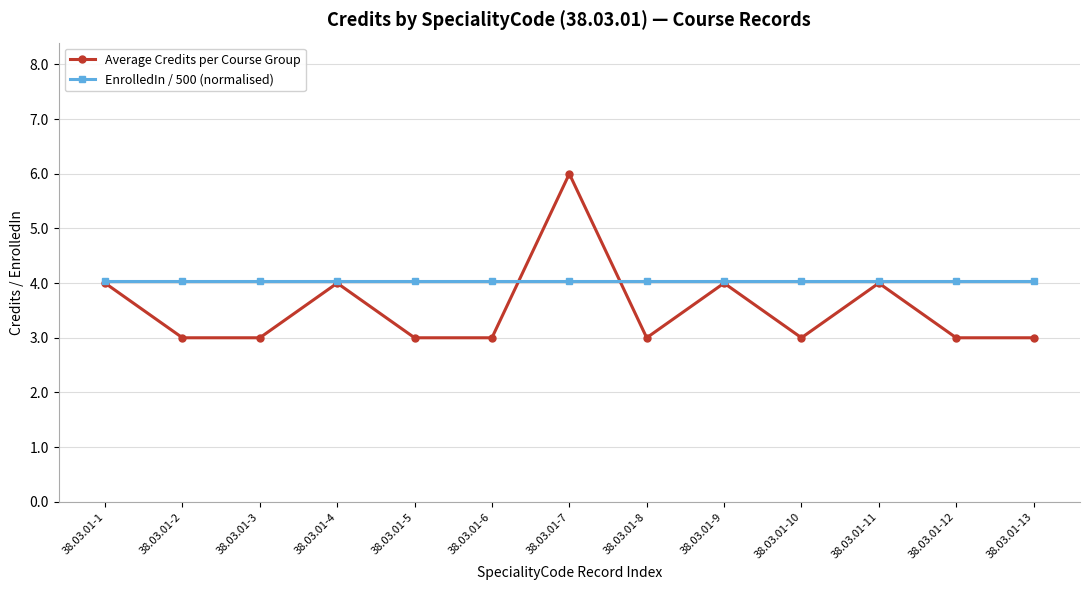

What is the value of the EnrolledIn / 500 (normalised) point at the 1st from the left?

4.0